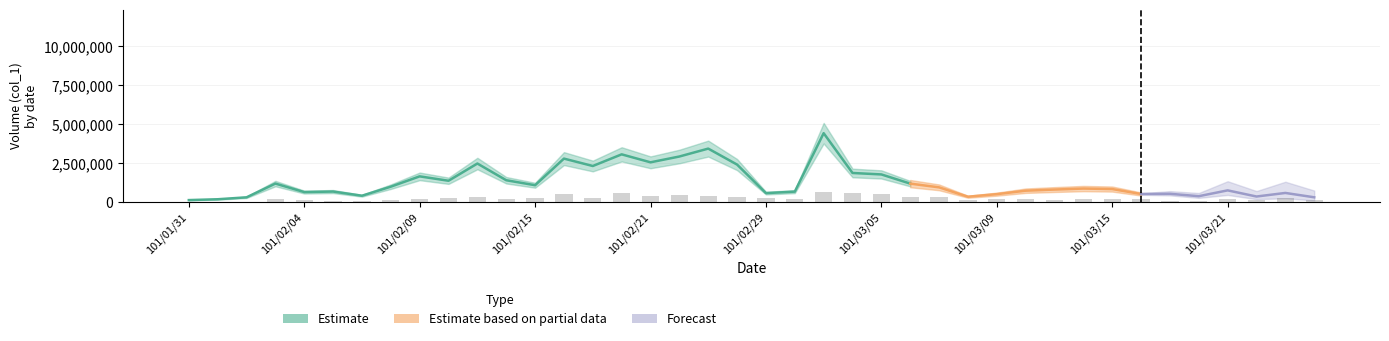

Reading left to right, extract all data points from this chart.

101/01/31=8643.9	101/02/01=14406.5	101/02/02=17287.8	101/02/03=175759.6	101/02/04=97964.3	101/02/06=83557.8	101/02/07=66270.0	101/02/08=146946.5	101/02/09=187284.8	101/02/10=265080.0	101/02/13=316943.5	101/02/14=181522.2	101/02/15=233385.7	101/02/16=478296.5	101/02/17=242029.6	101/02/20=570498.3	101/02/21=363044.3	101/02/22=437958.3	101/02/23=363044.3	101/02/24=282367.8	101/02/29=218979.1	101/03/01=155590.4	101/03/02=662700.0	101/03/03=550329.1	101/03/05=521516.1	101/03/06=325587.4	101/03/07=331350.0	101/03/08=132540.0	101/03/09=178640.9	101/03/12=169997.0	101/03/13=121014.8	101/03/14=169997.0	101/03/15=198810.0	101/03/16=167115.7	101/03/19=83557.8	101/03/20=83557.8	101/03/21=172878.3	101/03/22=97964.3	101/03/23=242029.6	101/03/26=89320.4